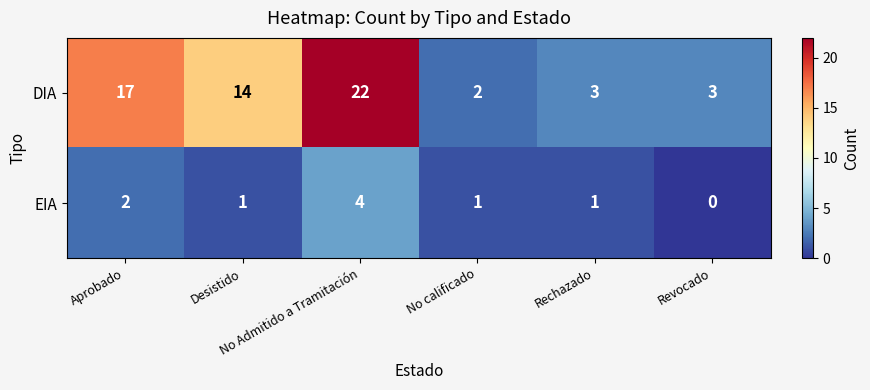

What is the difference between the maximum and second lowest values in the DIA series?

19